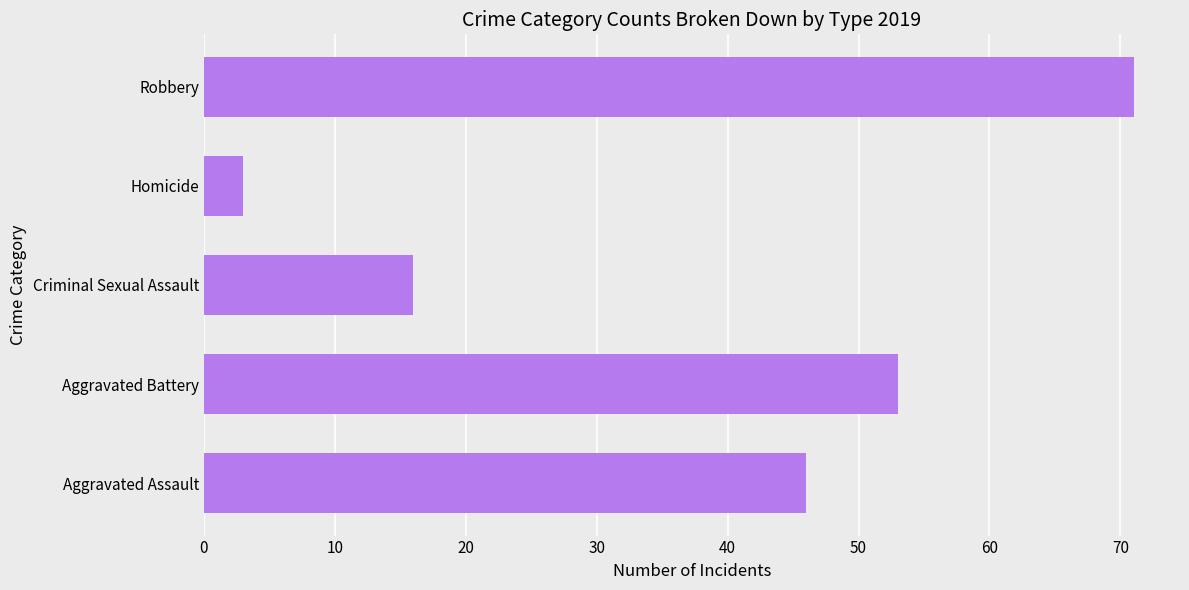

What is the average value?

38